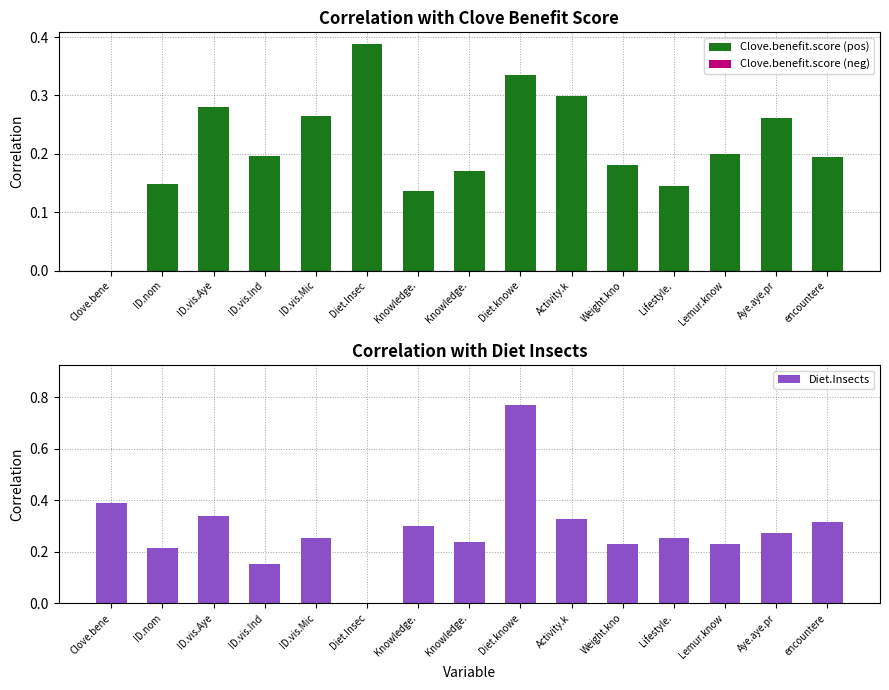

At which label does Diet.Insects reach its peak?

Diet.knowe